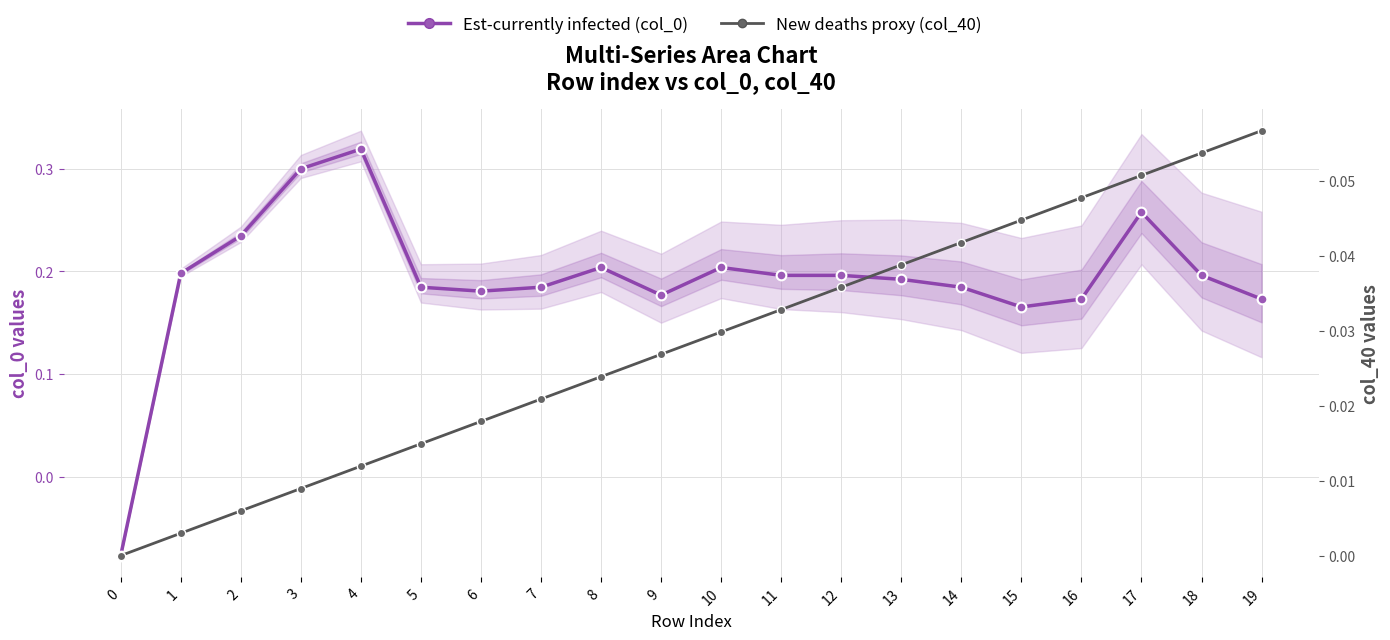

Where does the Series col_0 (main) series first go above 0?

1